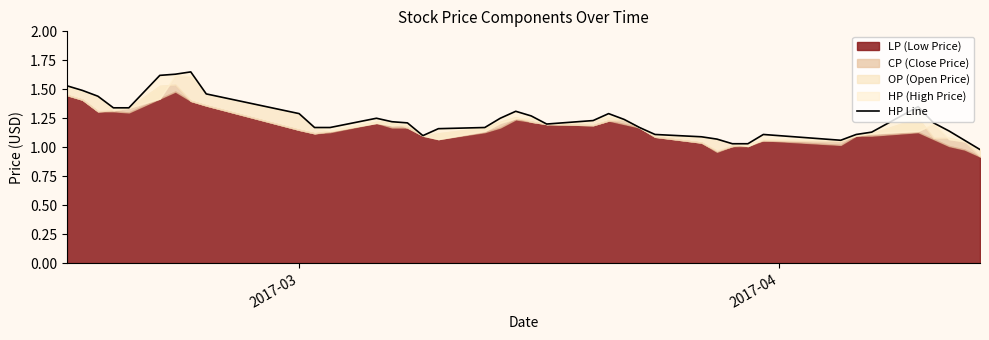

How many categories are shown in the chart?

40